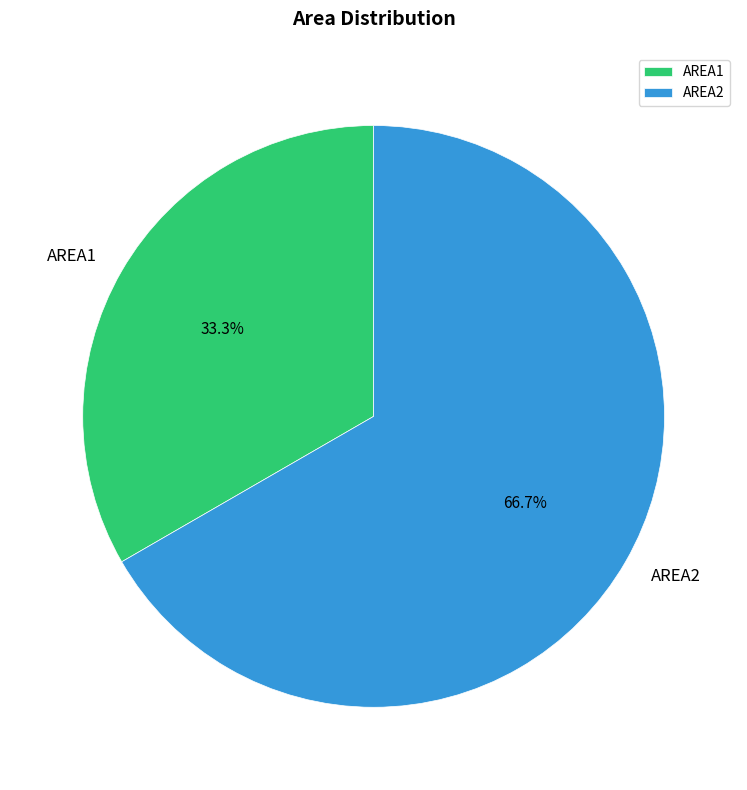

To the nearest percent, what is the difference between the largest and smallest slice percentages?

33%